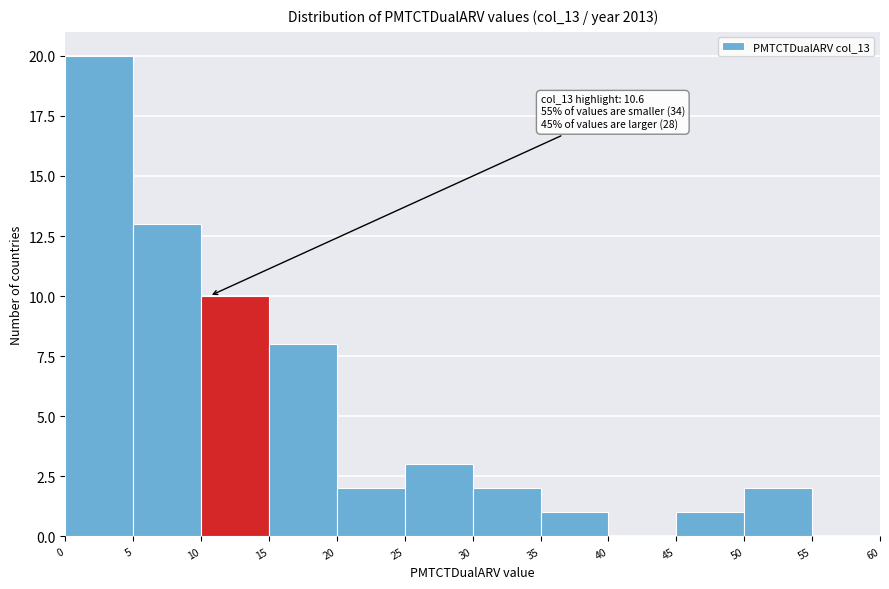

Which range on the x-axis has the tallest bar?

0 to 5